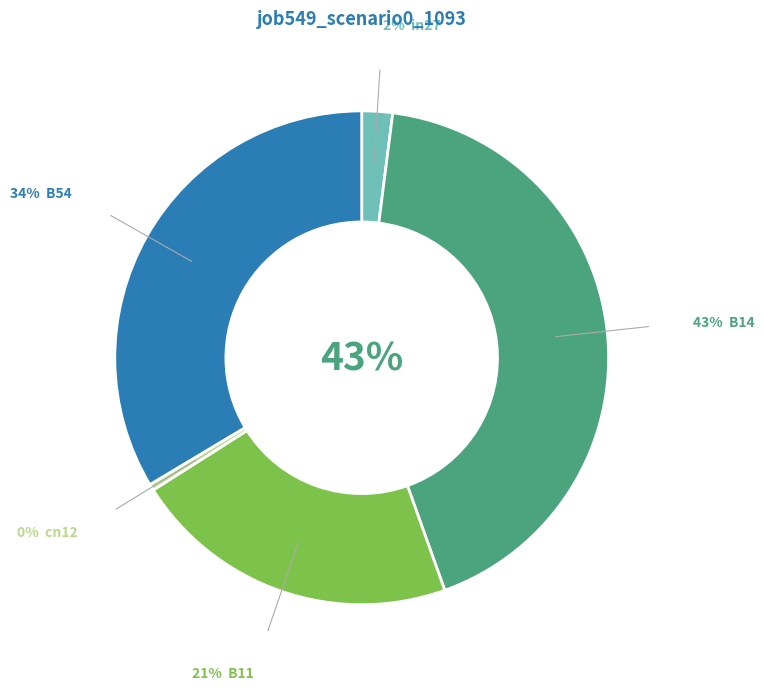

How many slices are in this pie chart?

5